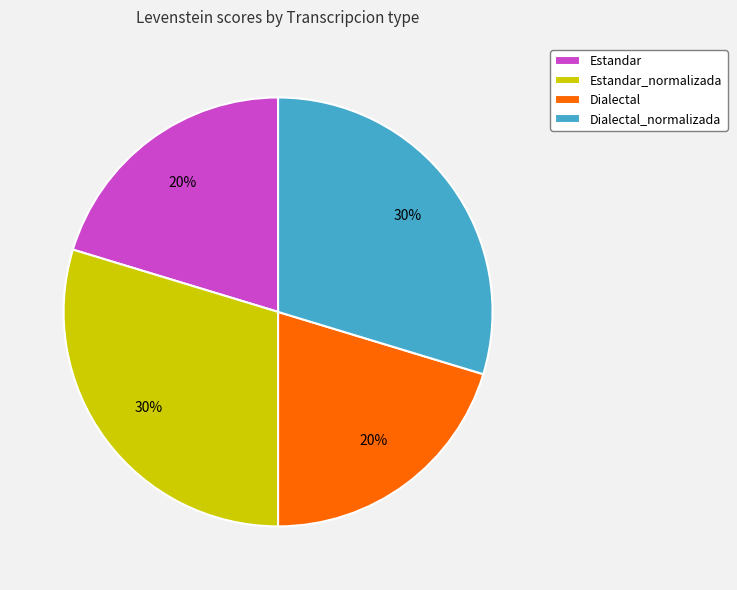

To the nearest percent, what portion does Dialectal represent?

20%